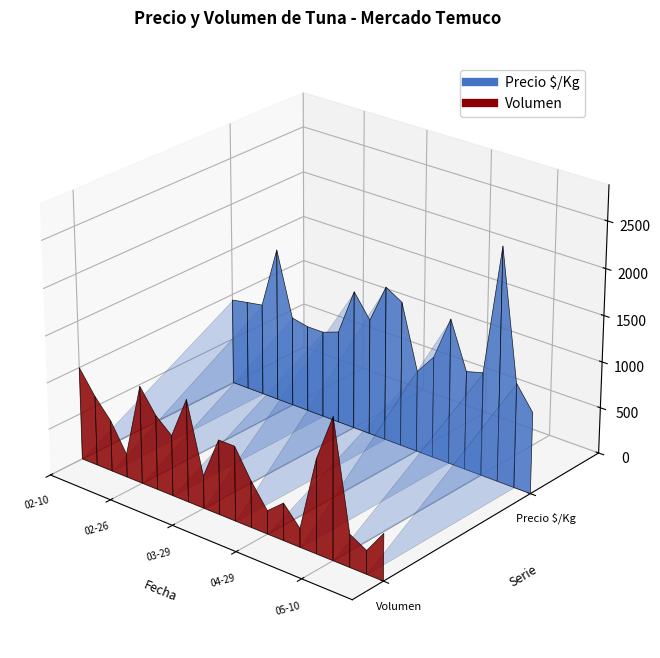

True or false: Volumen has a value of 132 at 2021-04-08.

False